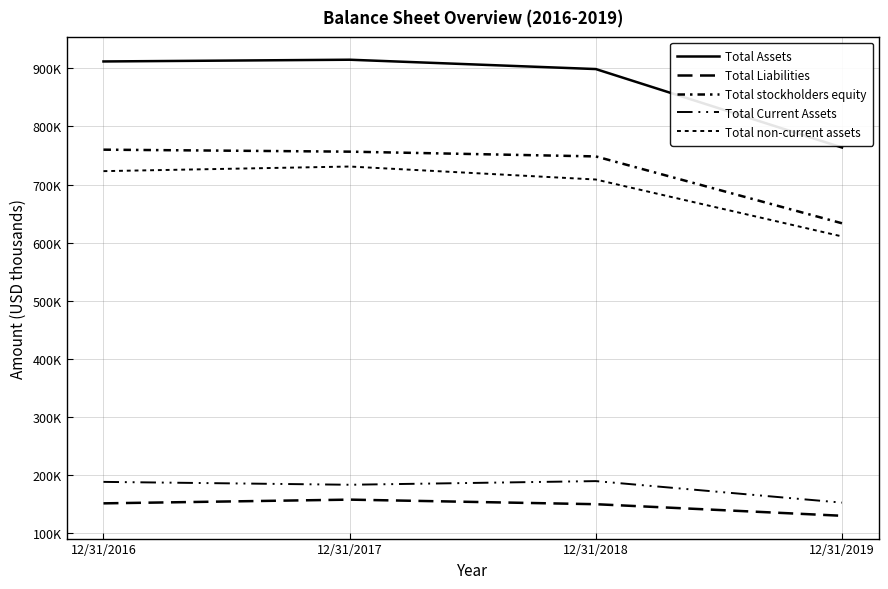

Does the chart have visible grid lines?

Yes